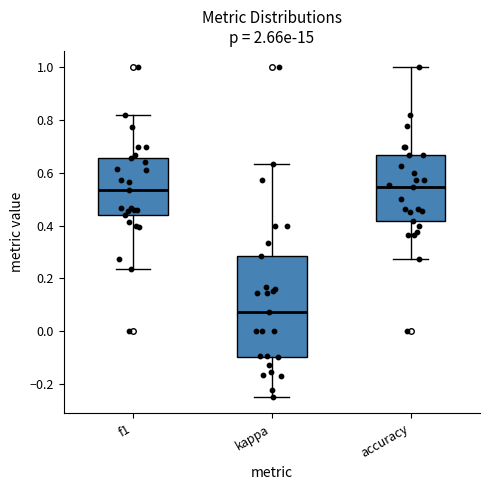

Where is the upper edge of the box for f1 on the y-axis? The values are not printed on the chart, so give them approximately, as read against the axis.

0.66